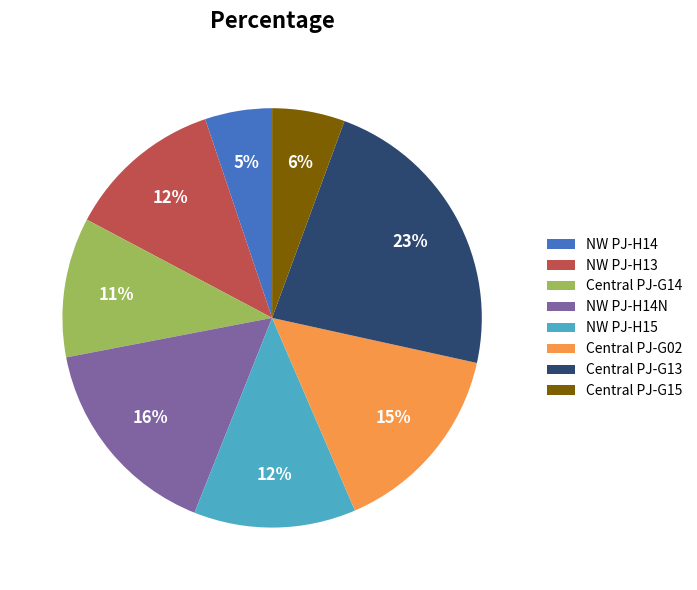

To the nearest percent, what is the average slice percentage?

12%